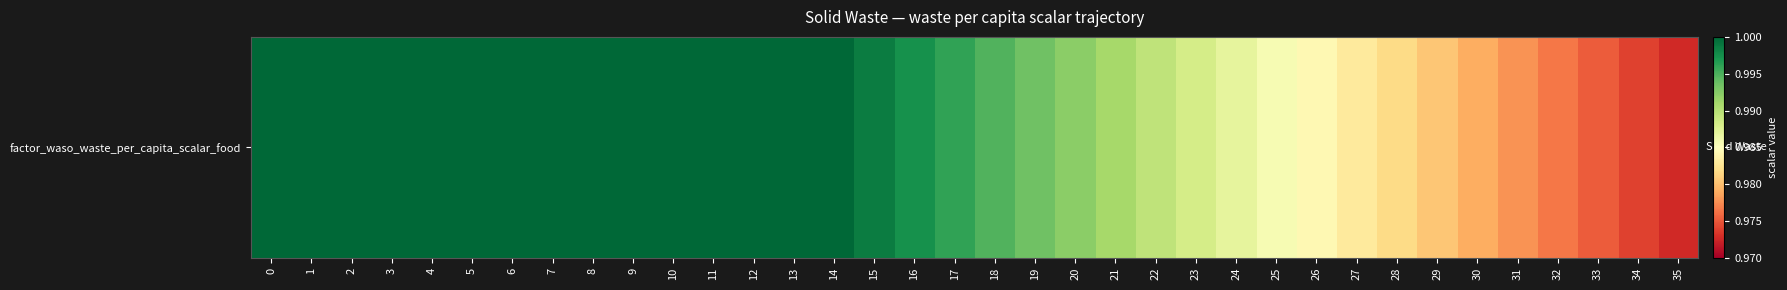

What value does the data have at 9?

1.0